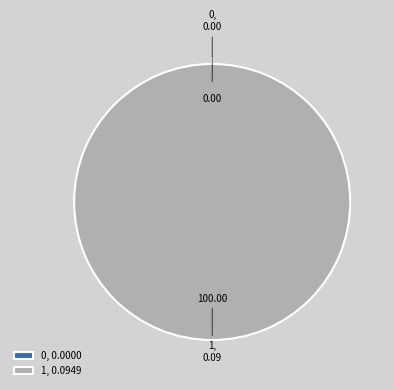

To the nearest percent, what is the difference between the 1 and 0 slice percentages?

100%